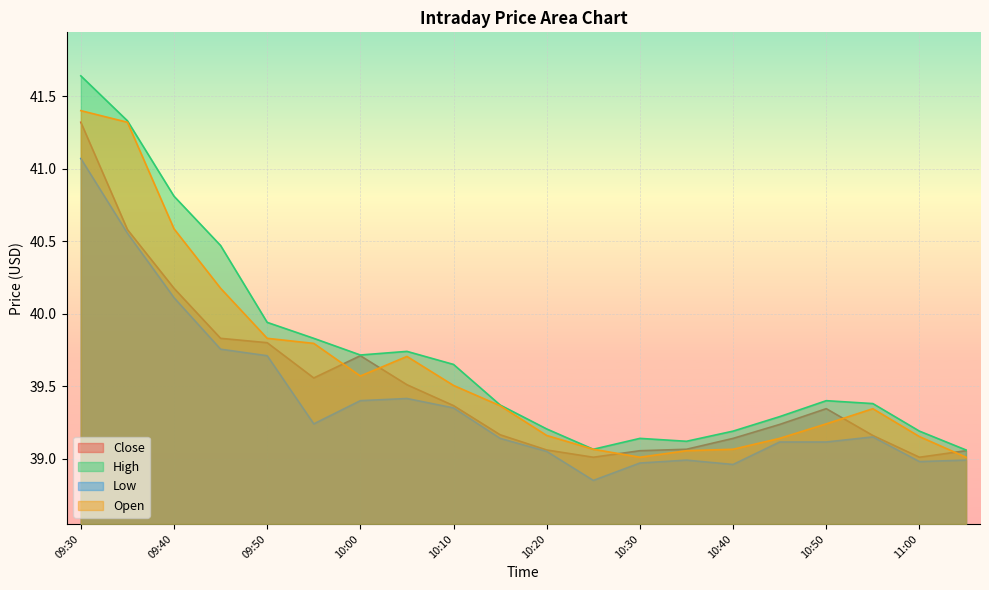

Rank the series by their maximum value, from lowest to highest.

Low, Close, Open, High